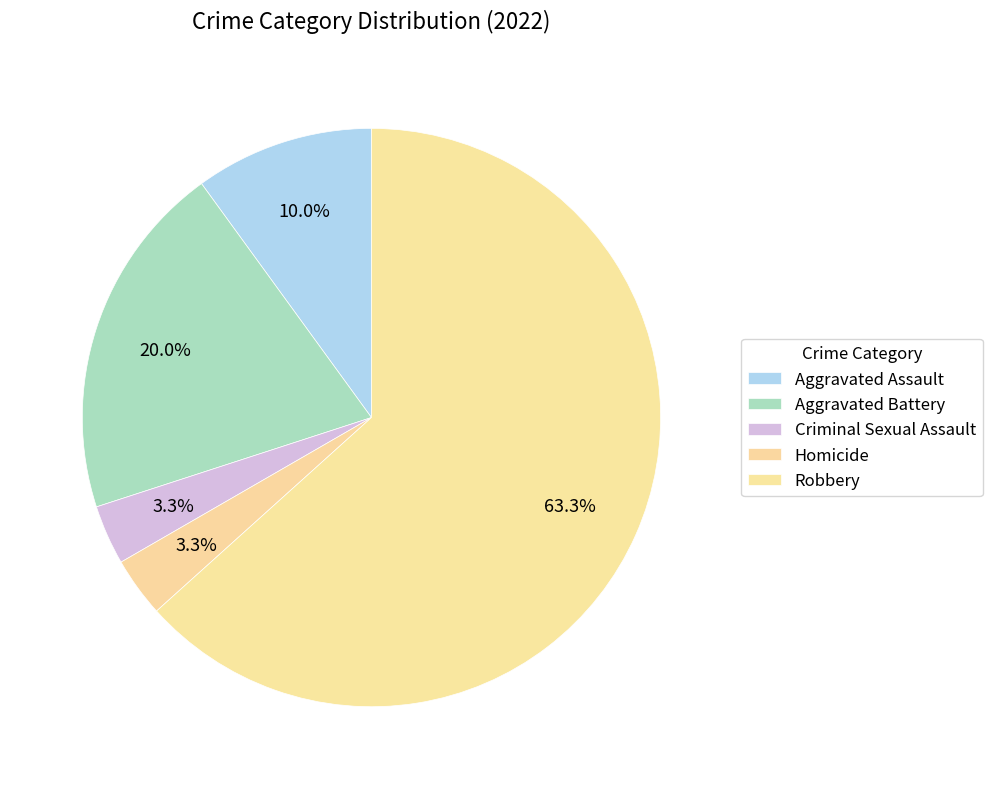

Between Criminal Sexual Assault and Aggravated Battery, which is larger?

Aggravated Battery